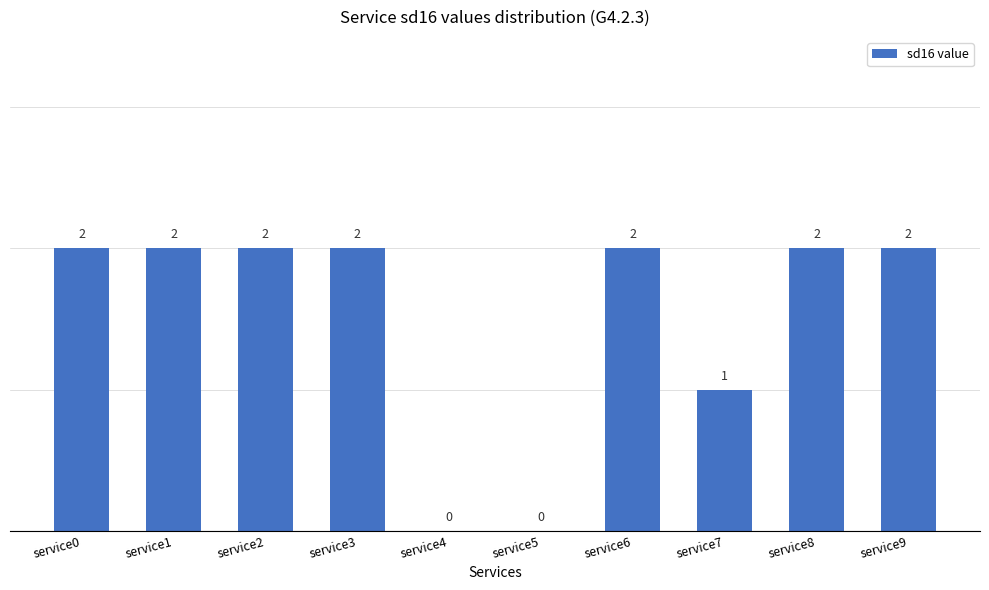

The chart shows a value of 2 at service0. True or false?

True